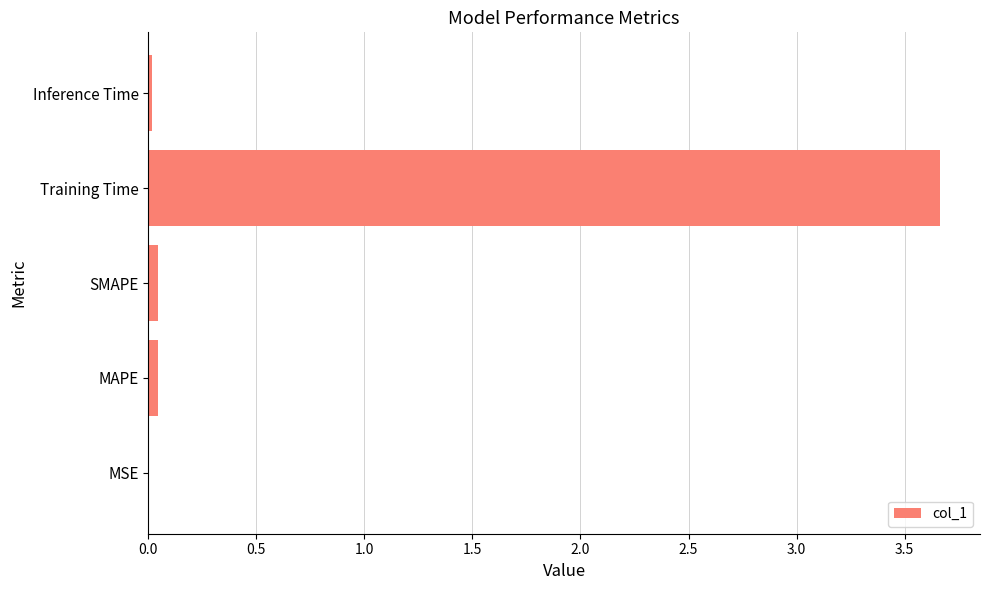

What is the maximum value shown in the chart?

3.7